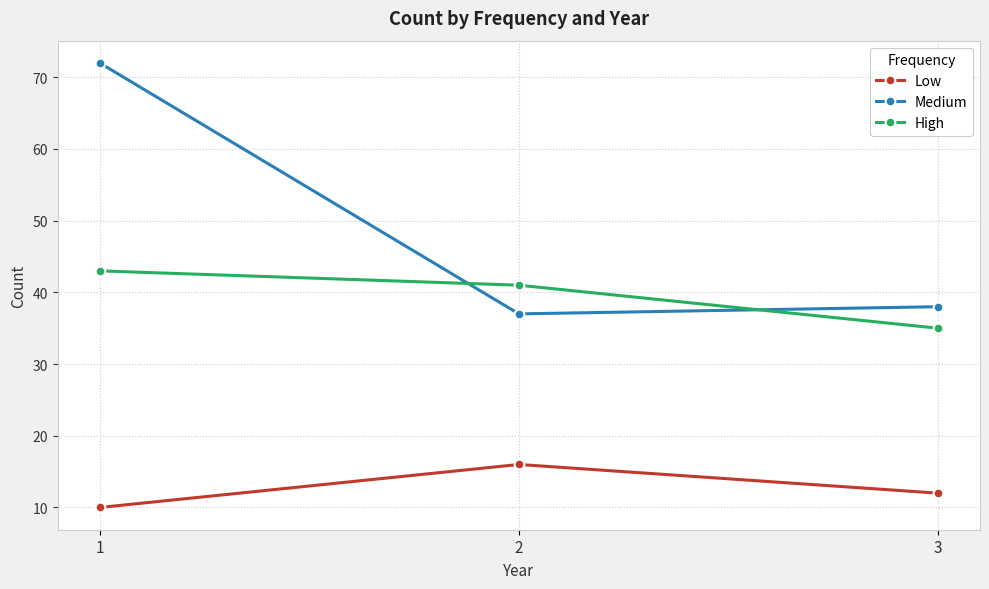

Reading left to right, what are all the values shown in this chart?

Low: 10	16	12
Medium: 72	37	38
High: 43	41	35